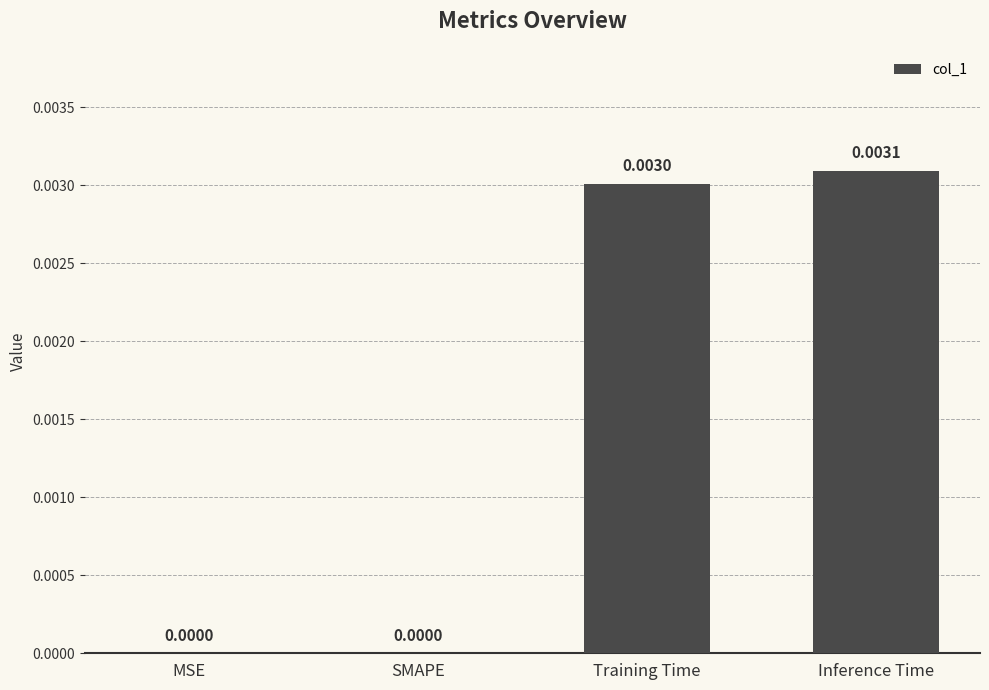

Which label corresponds to the largest value in the chart?

Inference Time